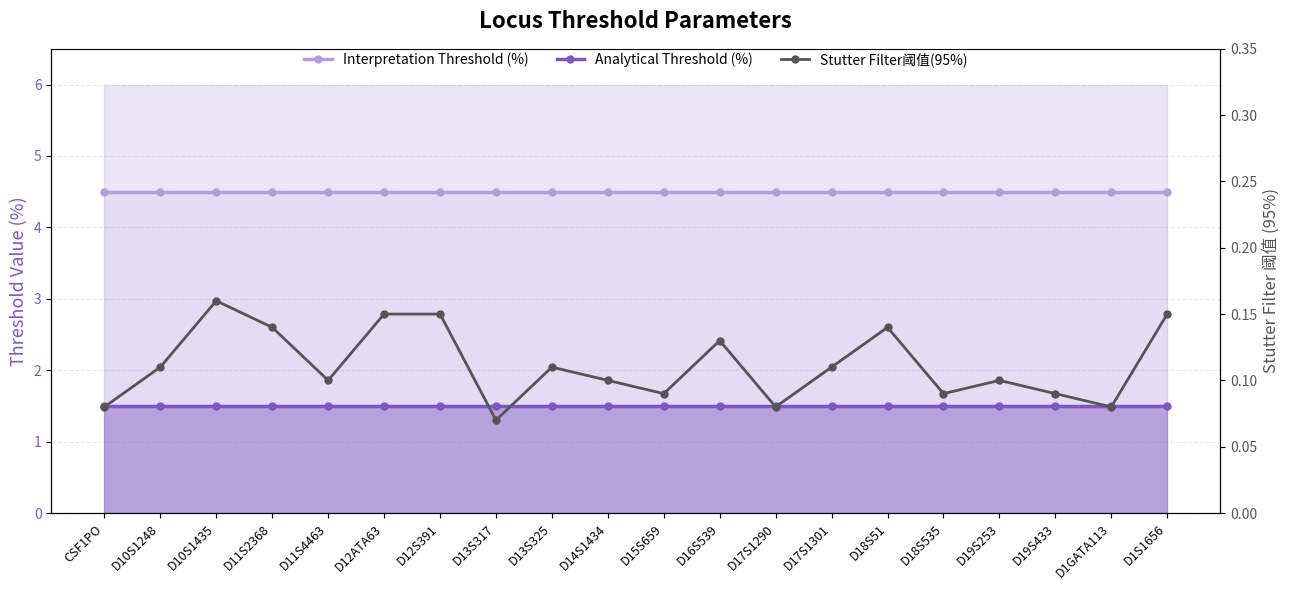

Rank the series by their average value, from lowest to highest.

Stutter Filter阈值(95%), Analytical Threshold (%), Interpretation Threshold (%)